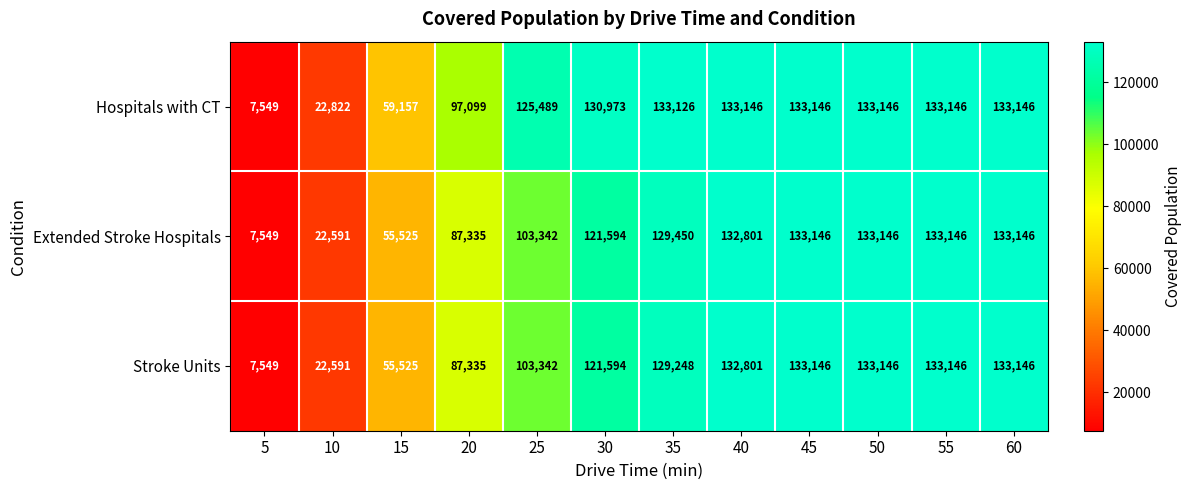

Read the Extended Stroke Hospitals value at 45.

133146